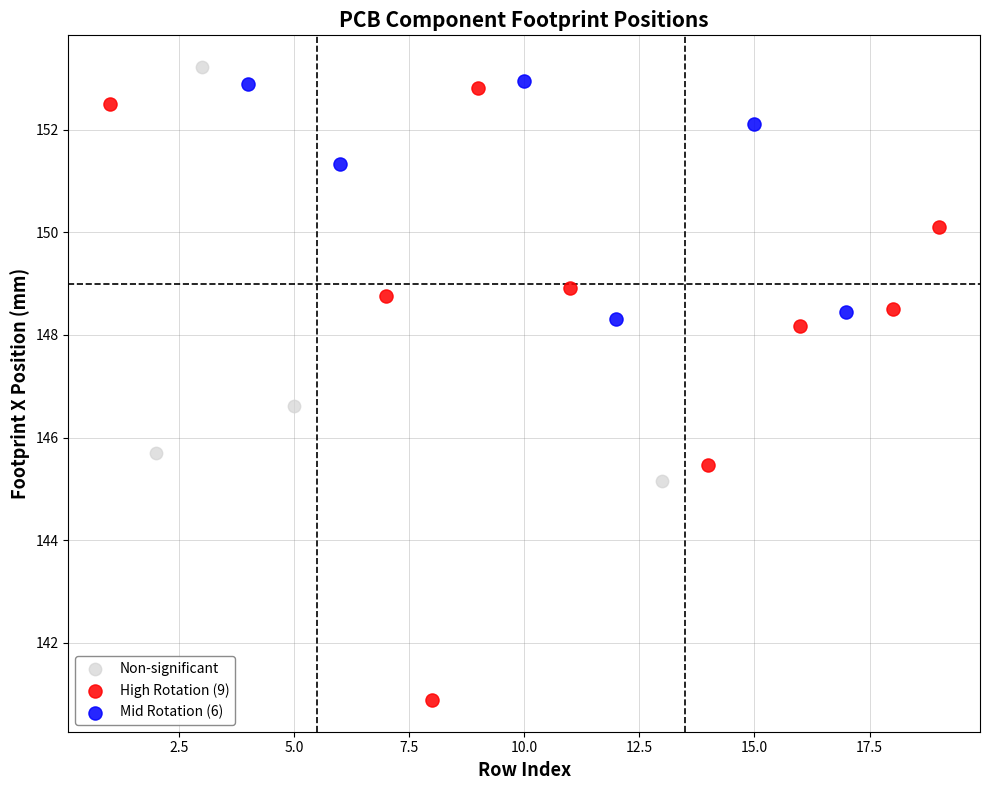

Which series reaches the minimum Y coordinate?

High Rotation (9)